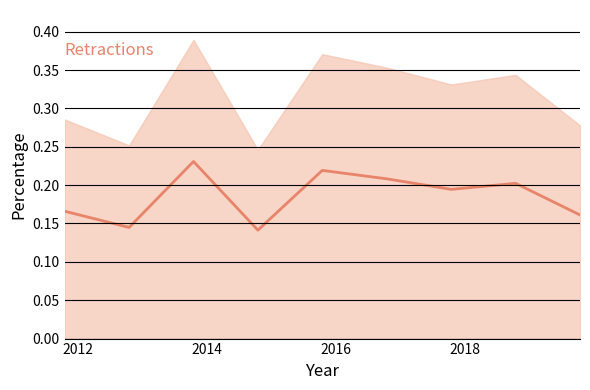

How many values are between 0 and 1?

9